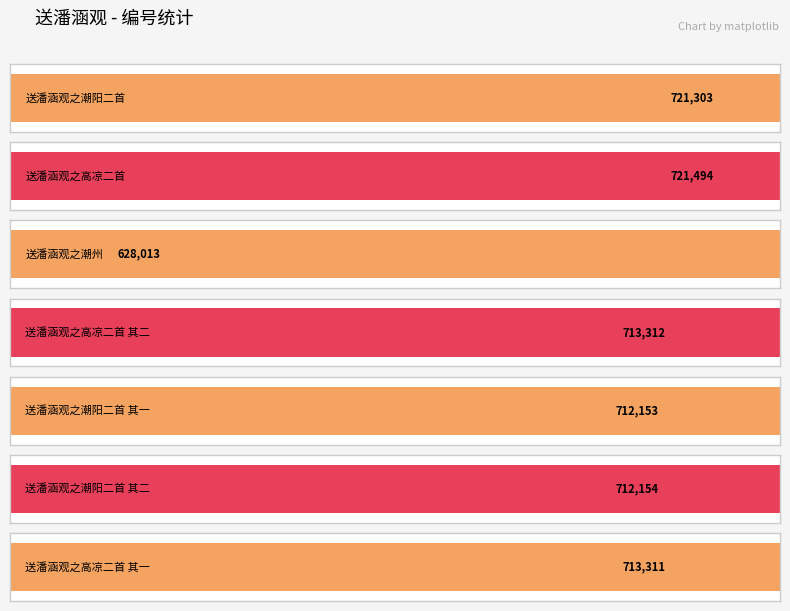

What is the label of the 2nd bar from the right?

送潘涵观之潮阳二首 其二